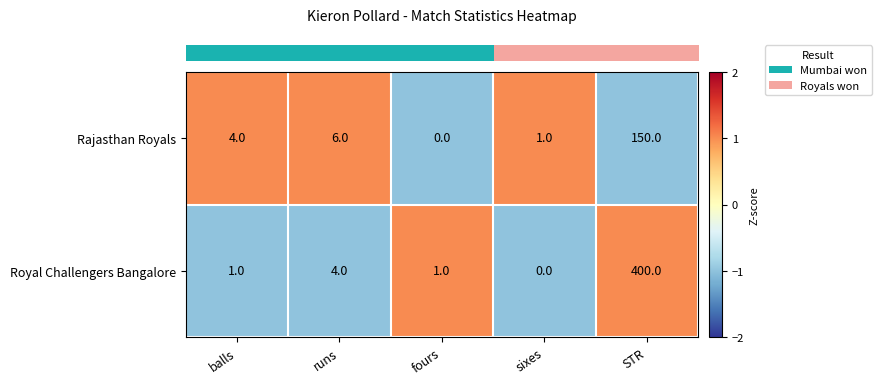

The value of Royal Challengers Bangalore at runs is 4. True or false?

True